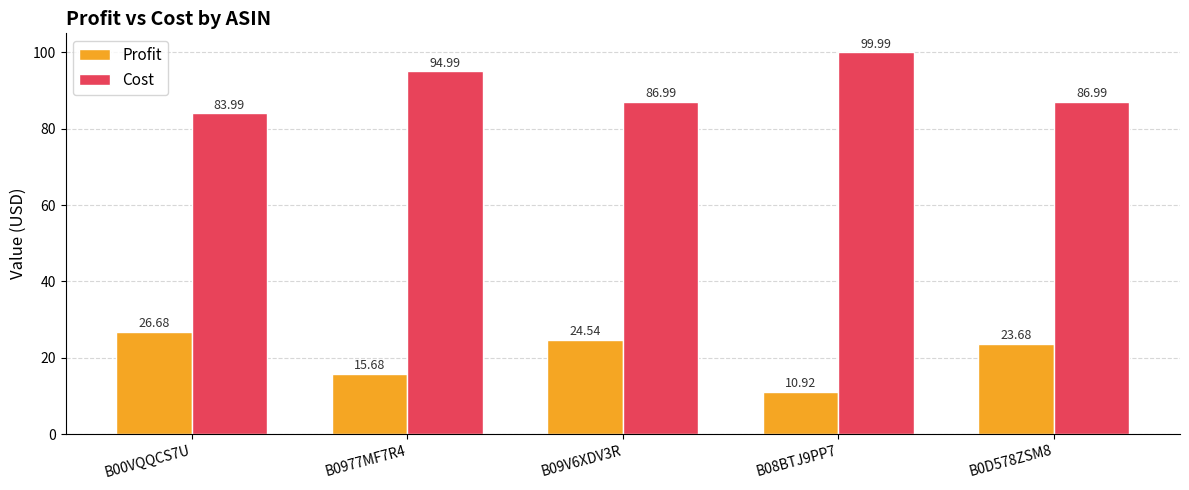

What is the smallest value displayed?

10.9